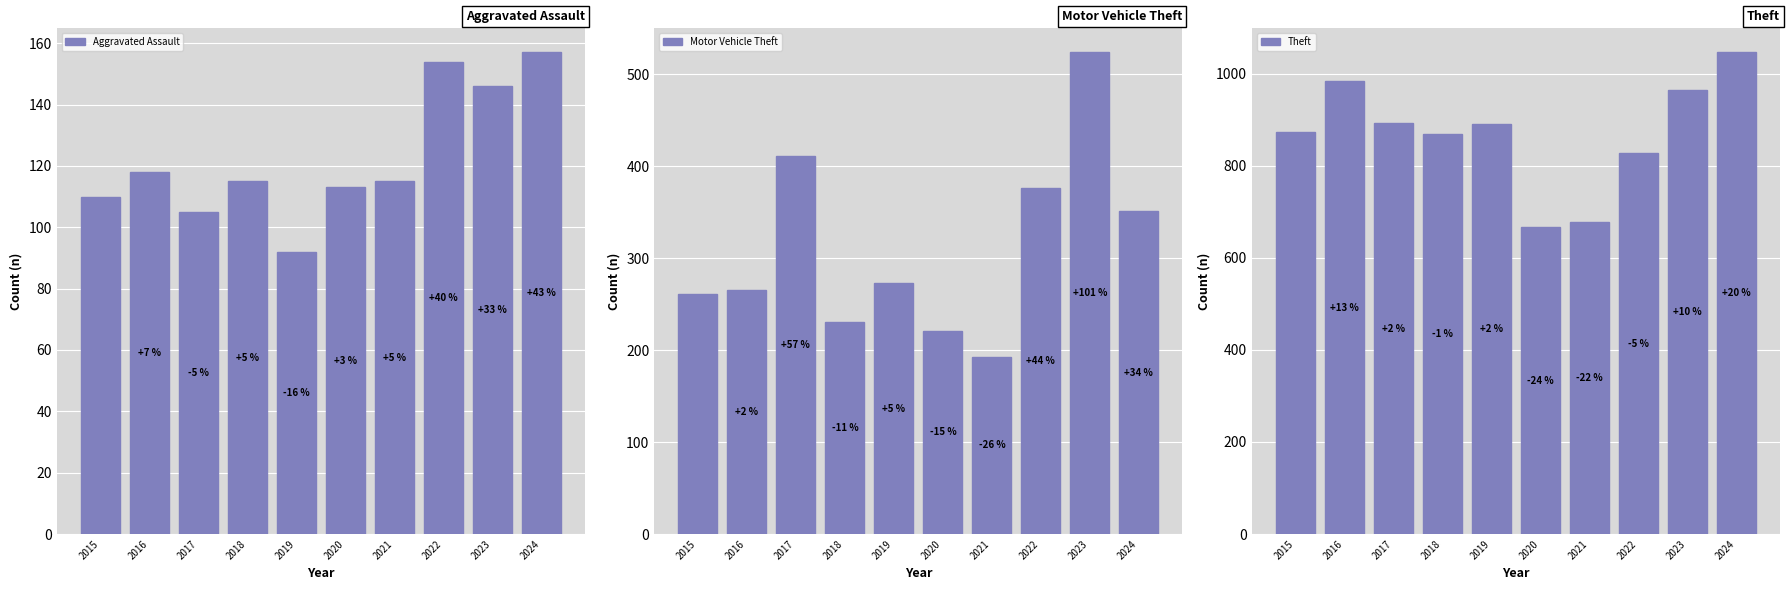

How many series are shown in this chart?

3